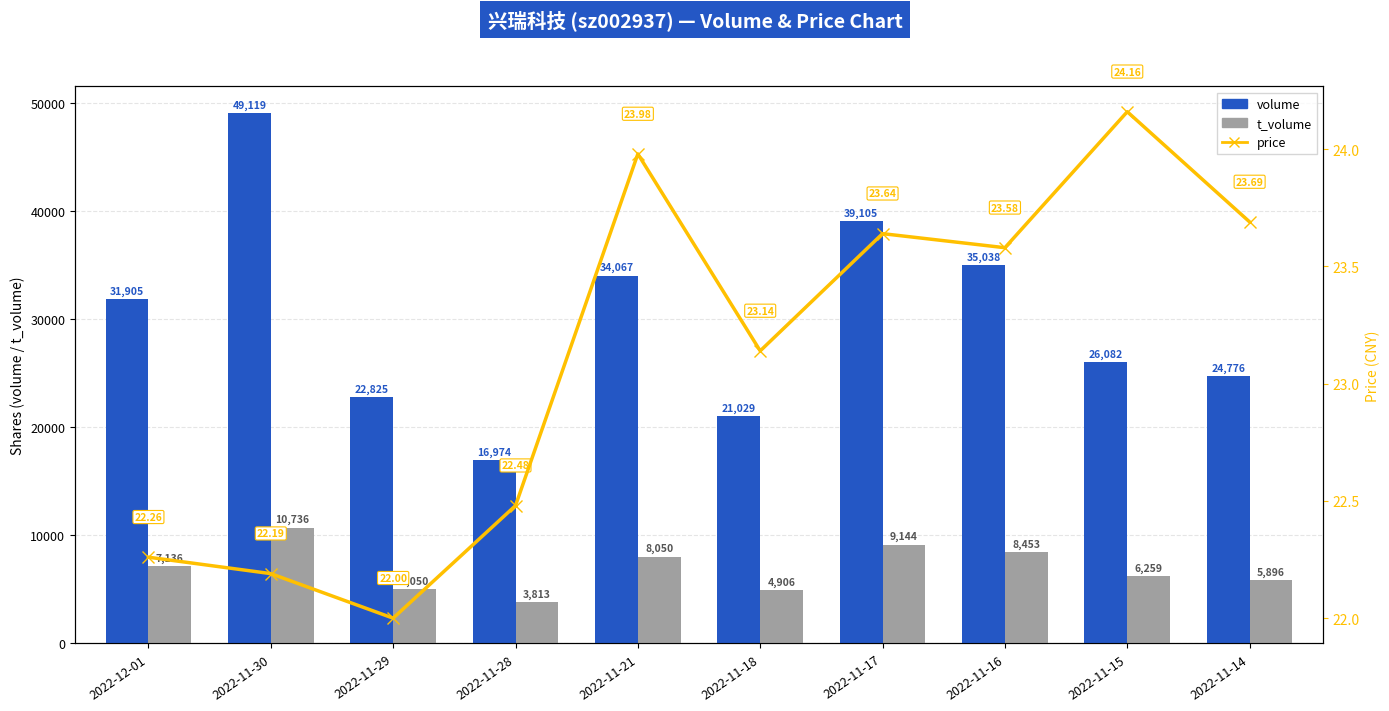

How many values in the t_volume series exceed 7136?

4